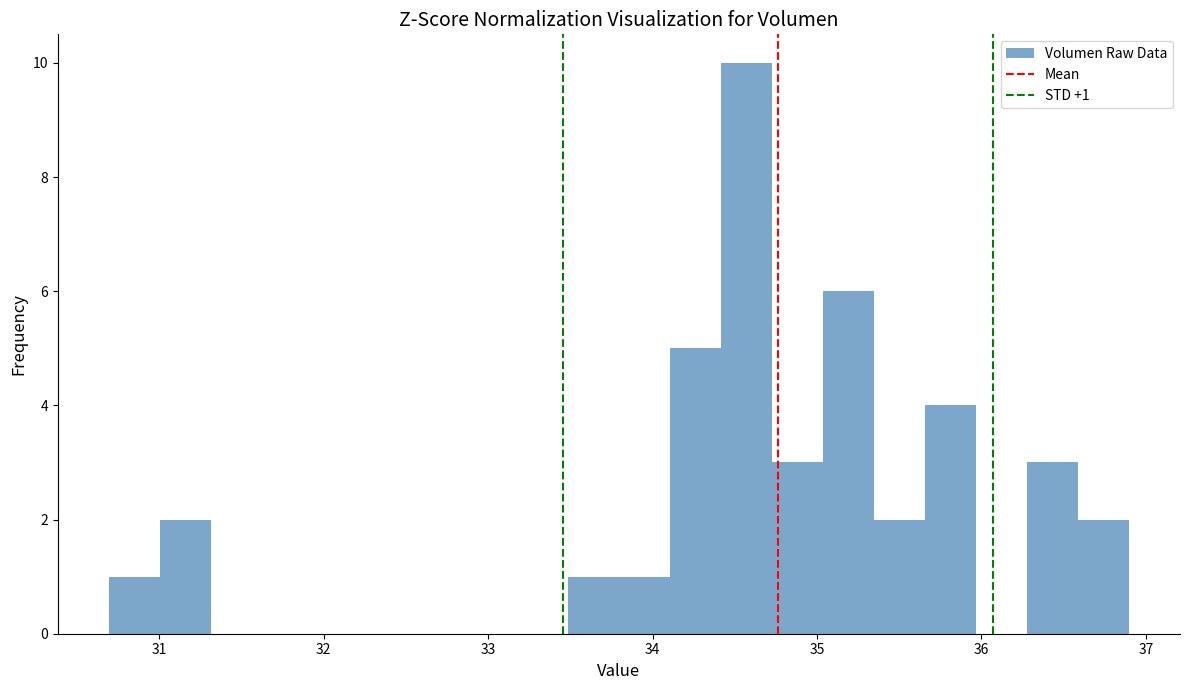

Around what value on the x-axis is the tallest bar? Give the approximate position of its centre, as read against the axis.

34.6